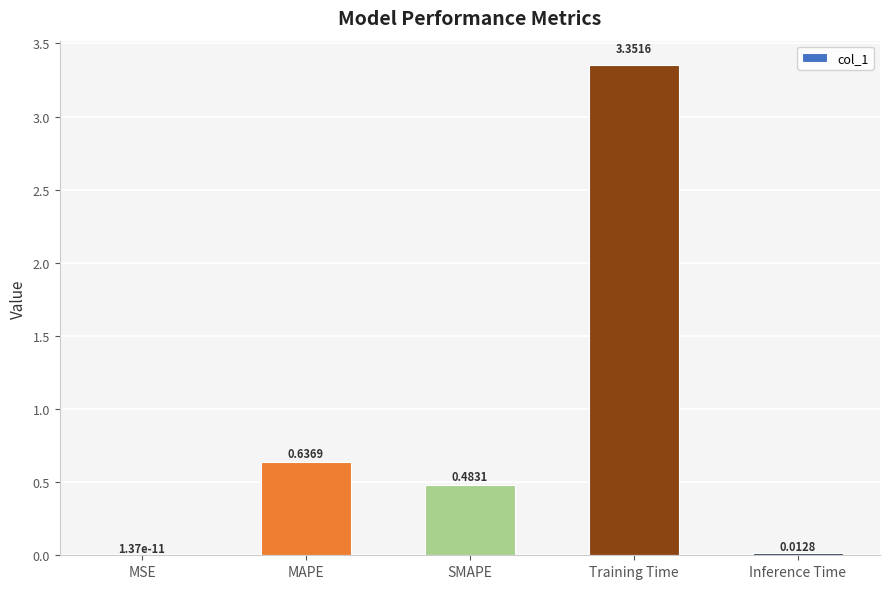

Are the bars horizontal?

No